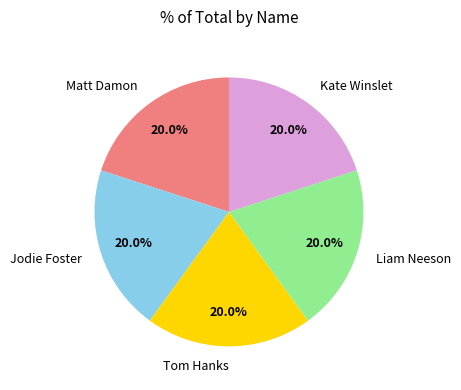

To the nearest percent, what percentage of the pie is Tom Hanks?

20%